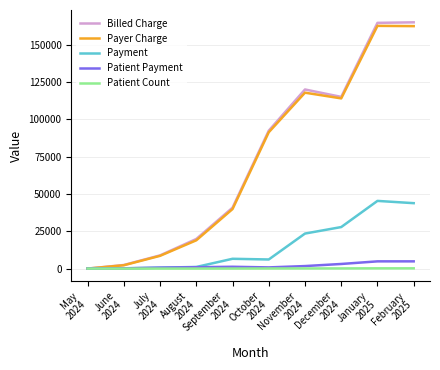

Which series has the widest spread of values?

Billed Charge